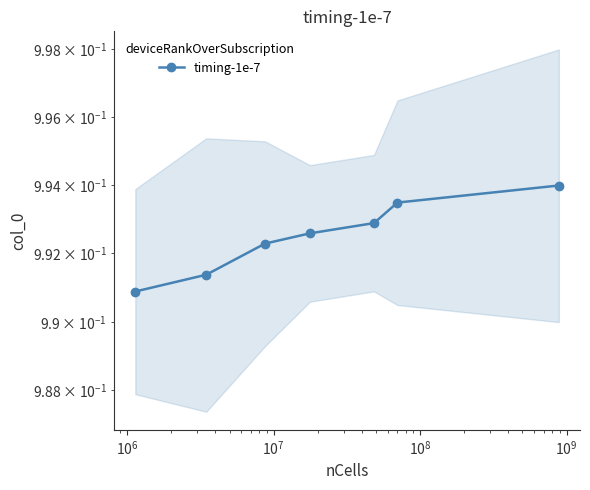

True or false: the data has more than 1 interior local peaks.

False